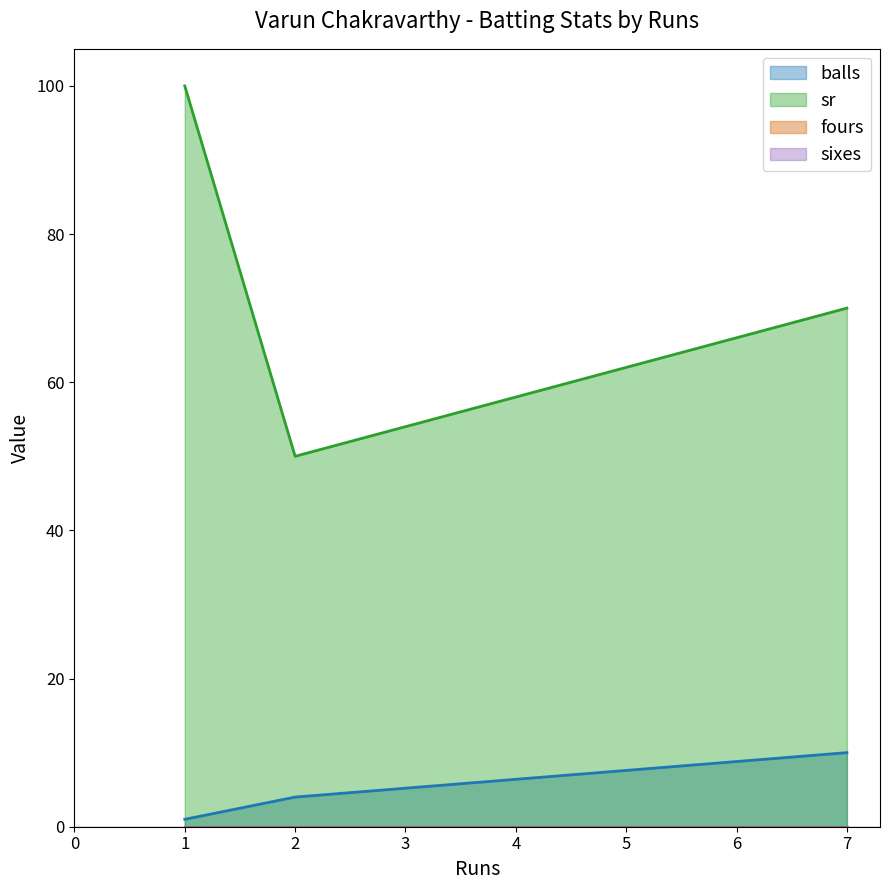

What is the value of the sr point at the 3rd from the left?

70